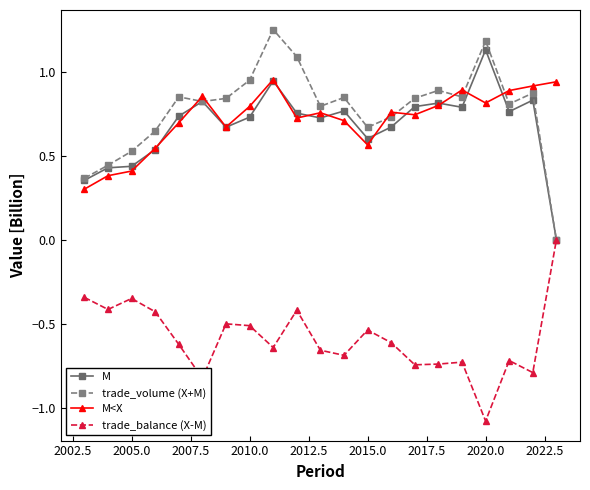

In trade_balance (X-M), how many points are higher than both neighbors (excluding endpoints)?

6